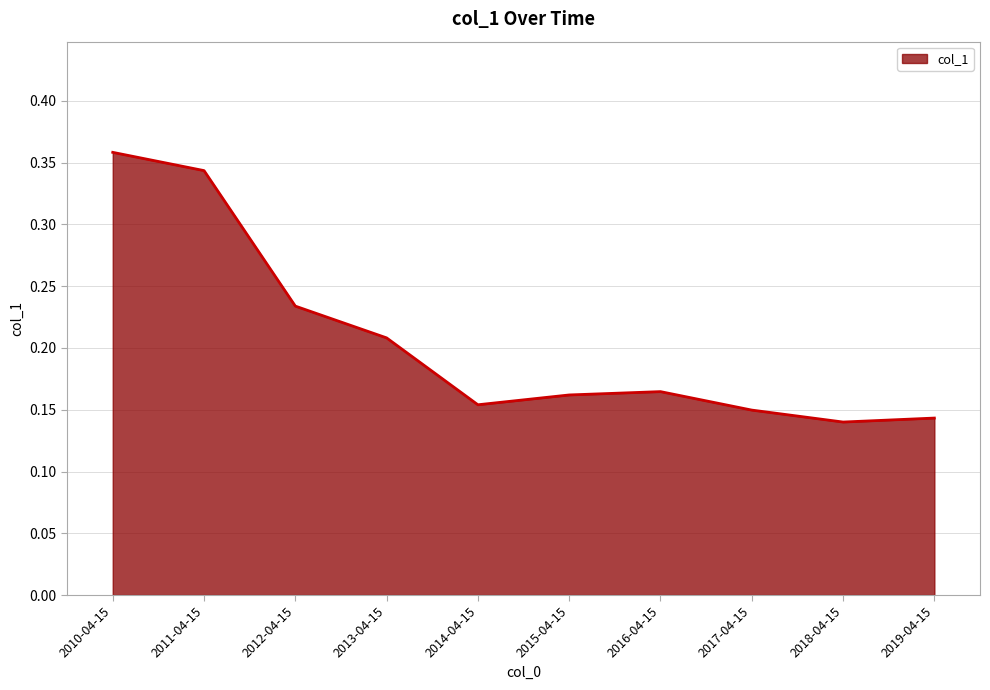

Count the values in the range 0 to 1.

10